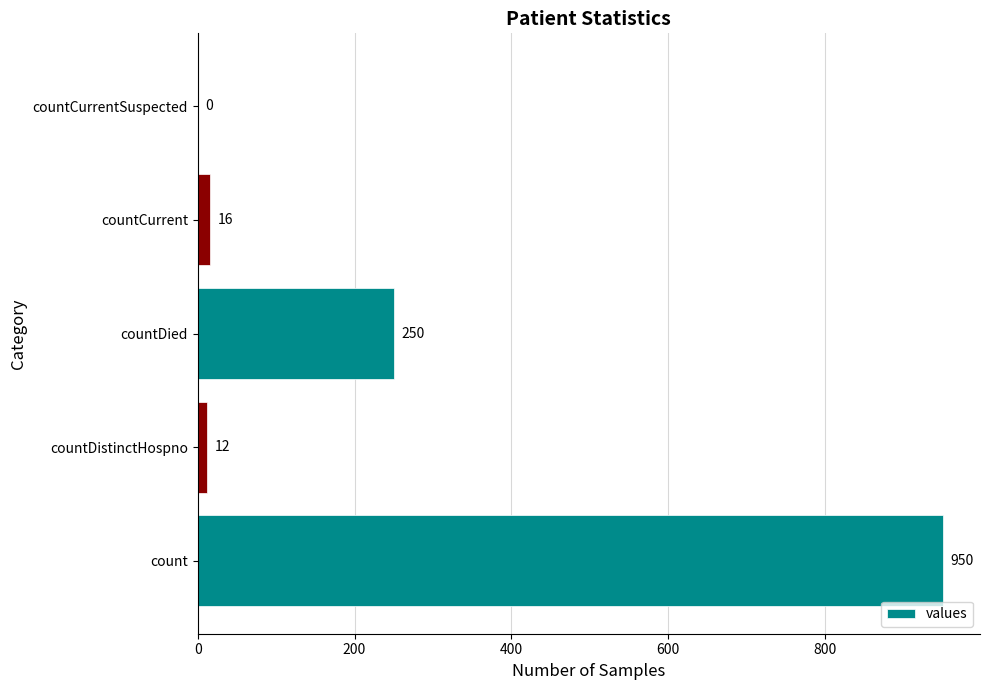

At which label is the value closest to 475?

countDied